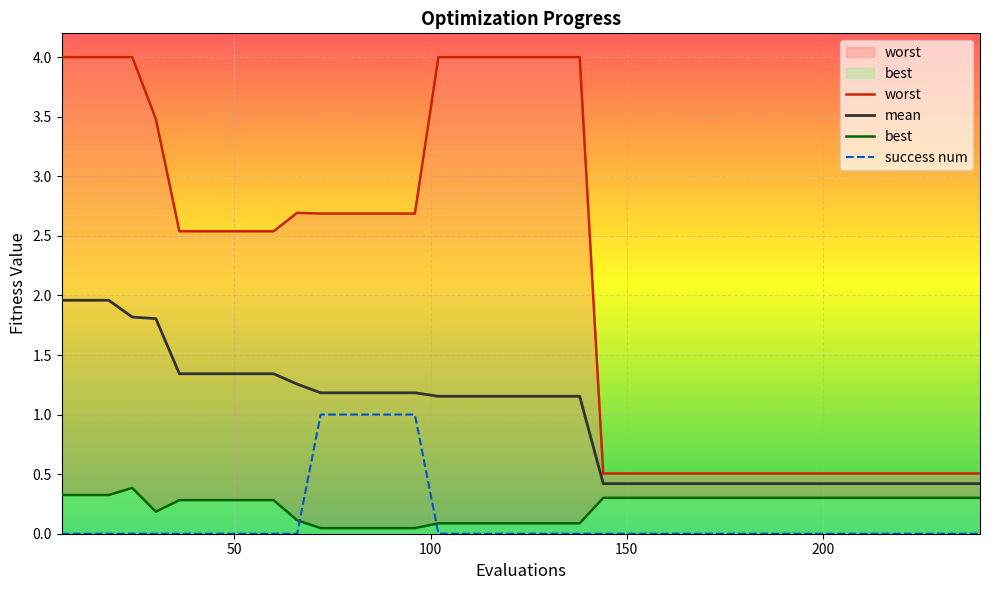

Is this an area chart (filled region under the line)?

No